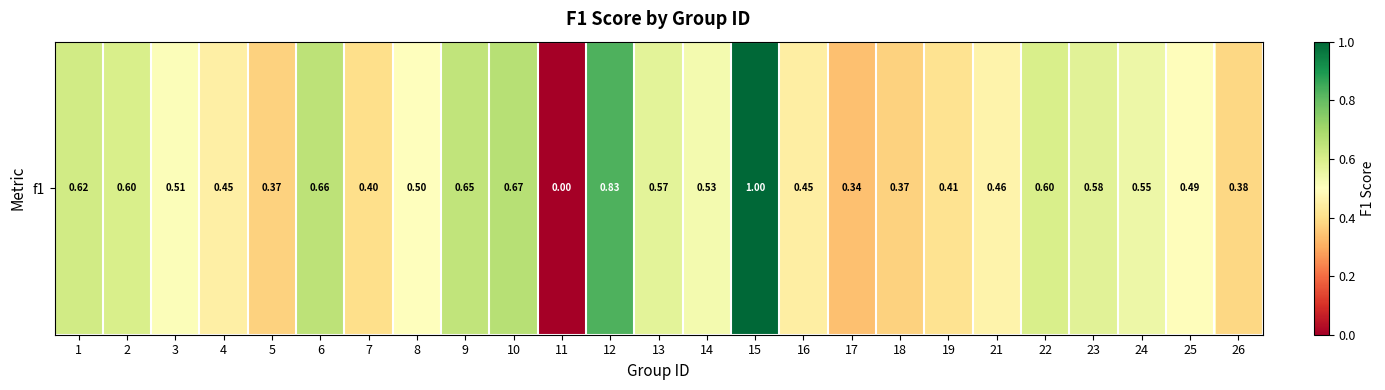

How many values are above zero?

24